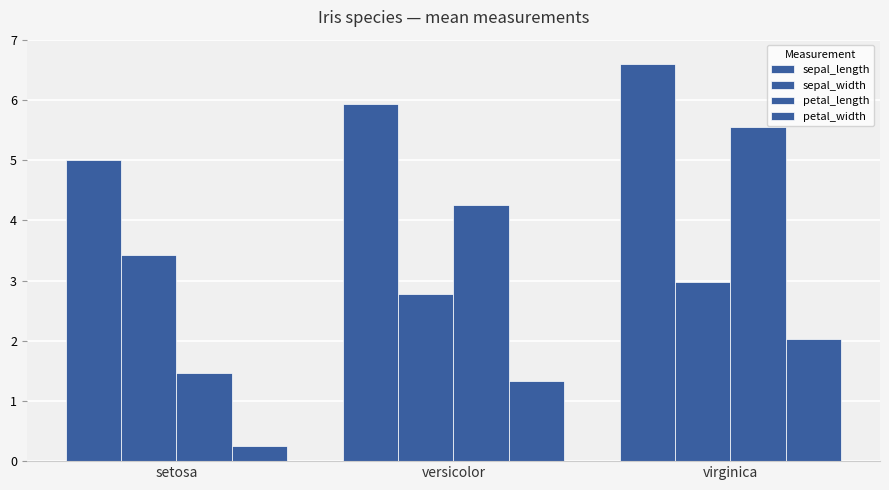

How many distinct data groups are displayed?

4